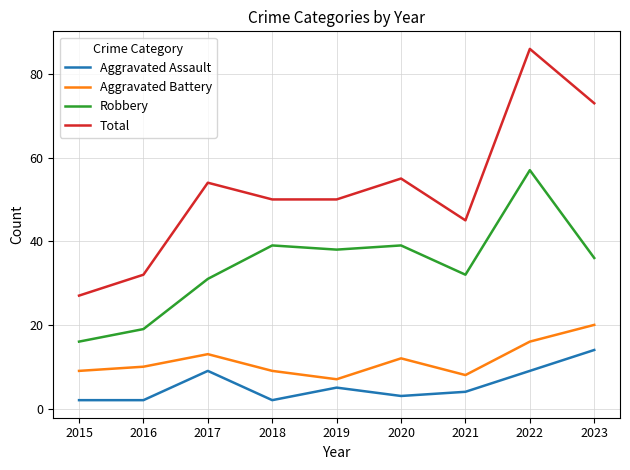

Read the Robbery value at 2020.

39